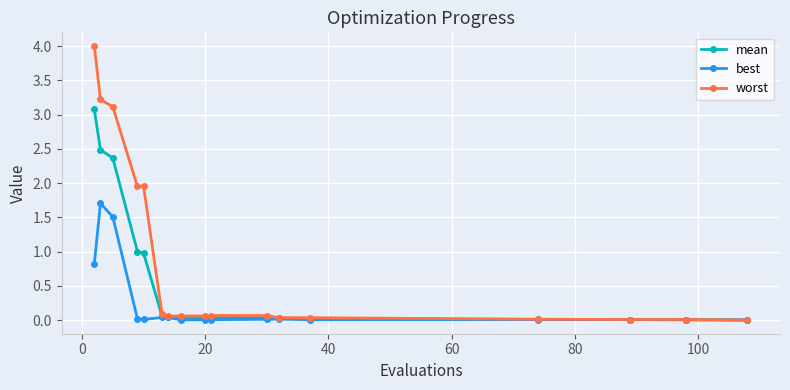

Which series has the largest total across all categories?

worst